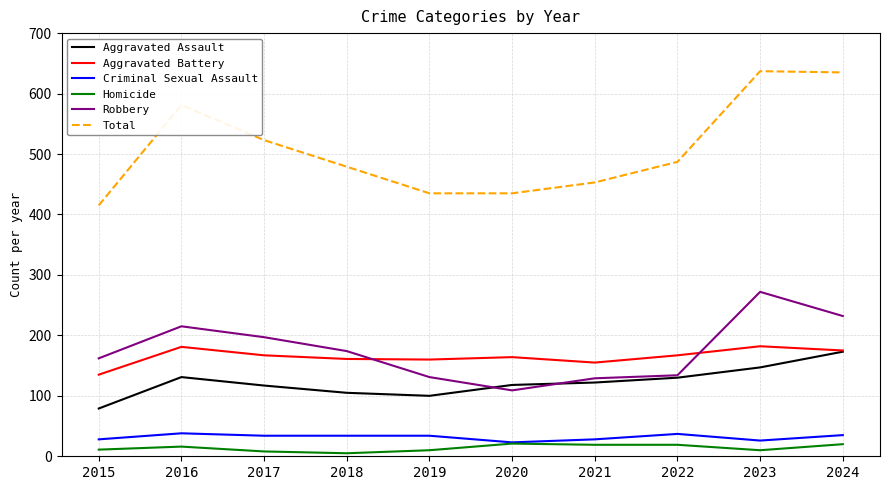

What is the sum of the Robbery values at 2019 and 2023?

403